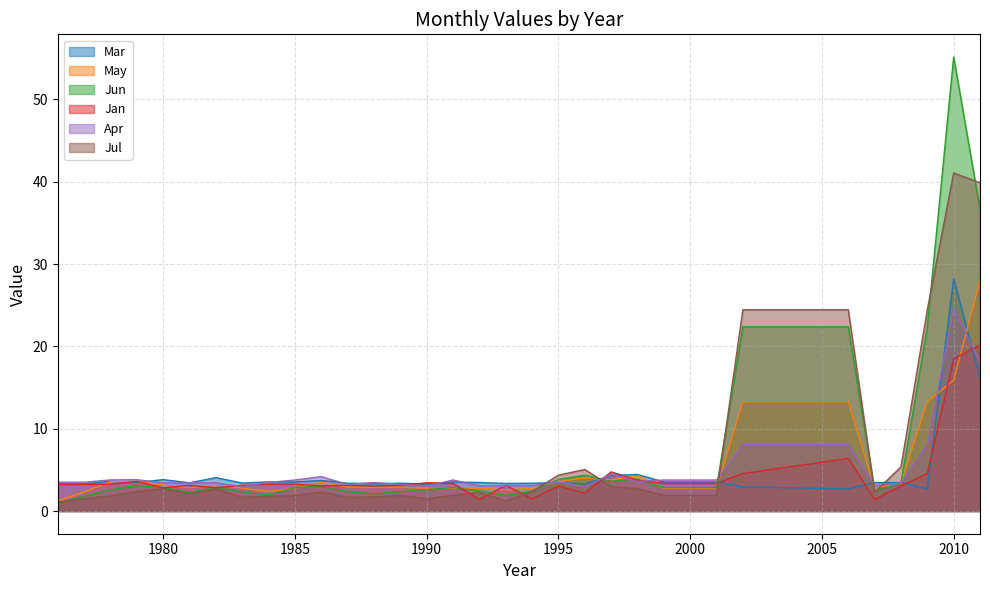

What are all the series names shown in the legend?

Mar, May, Jun, Jan, Apr, Jul